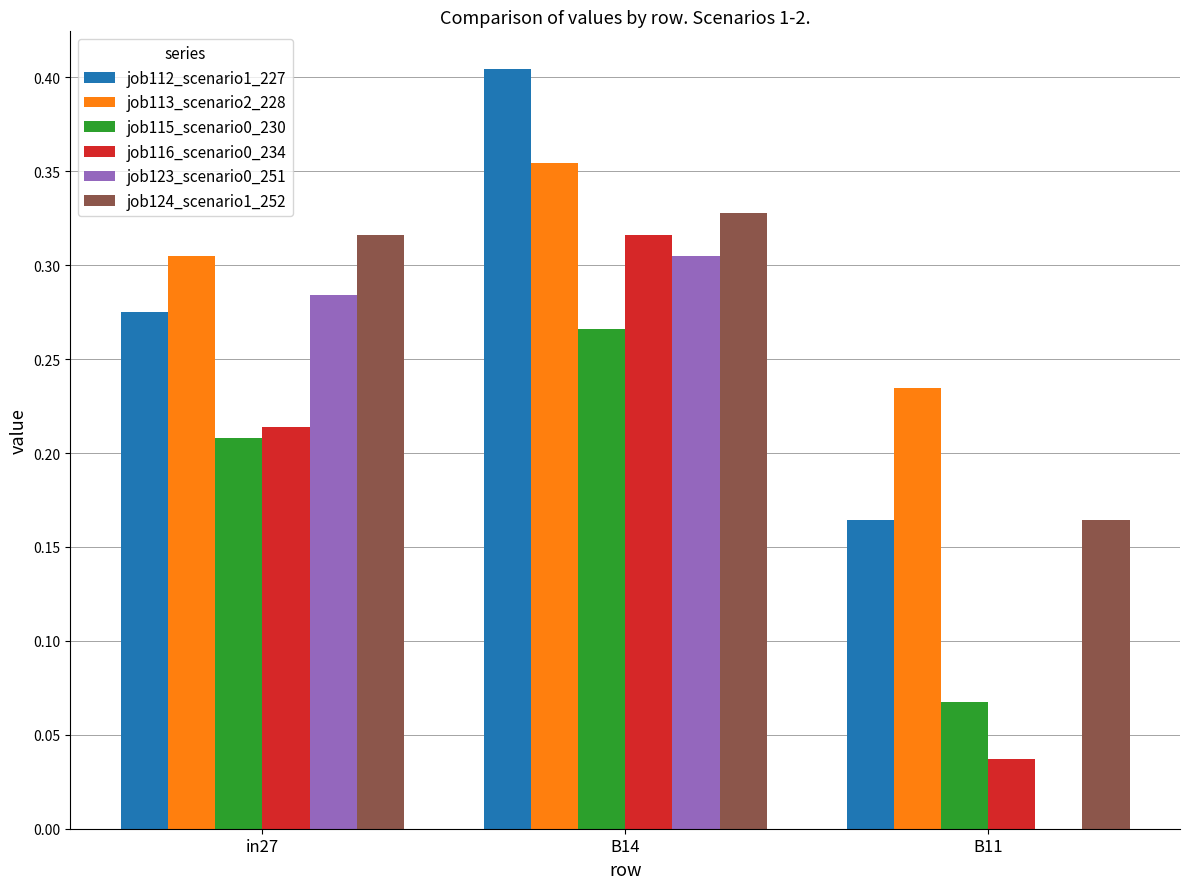

Is the value of job112_scenario1_227 at in27 greater than the value of job115_scenario0_230 at B11?

Yes